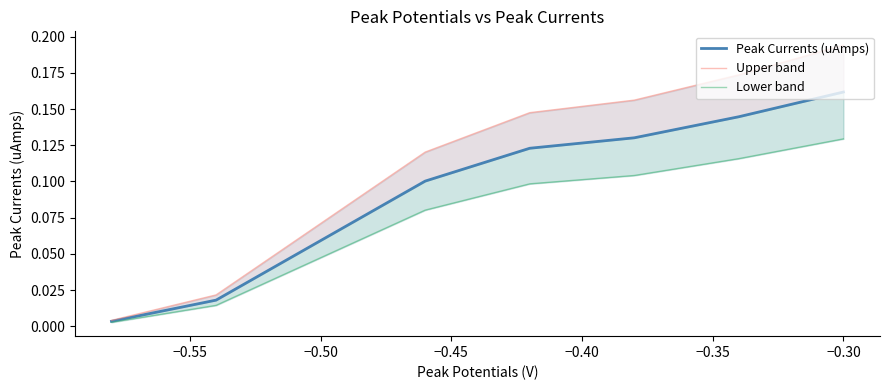

Which series has the largest total across all categories?

Upper band